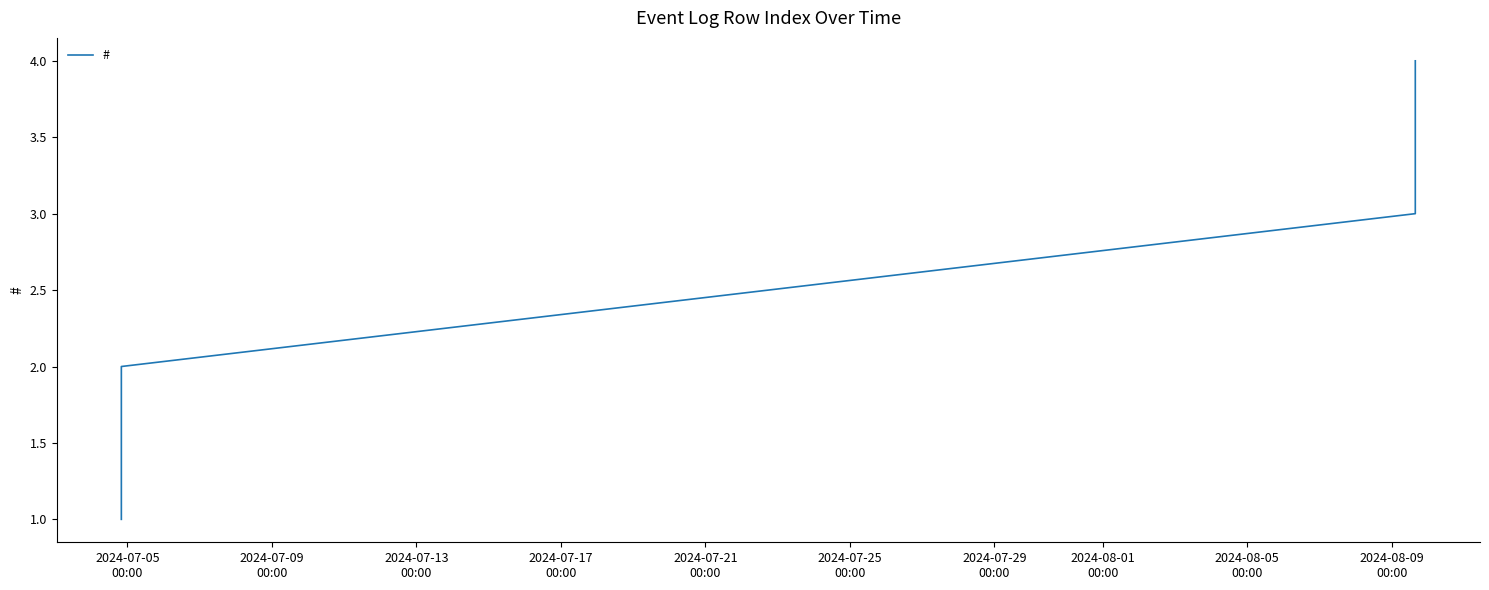

How many distinct data groups are displayed?

1